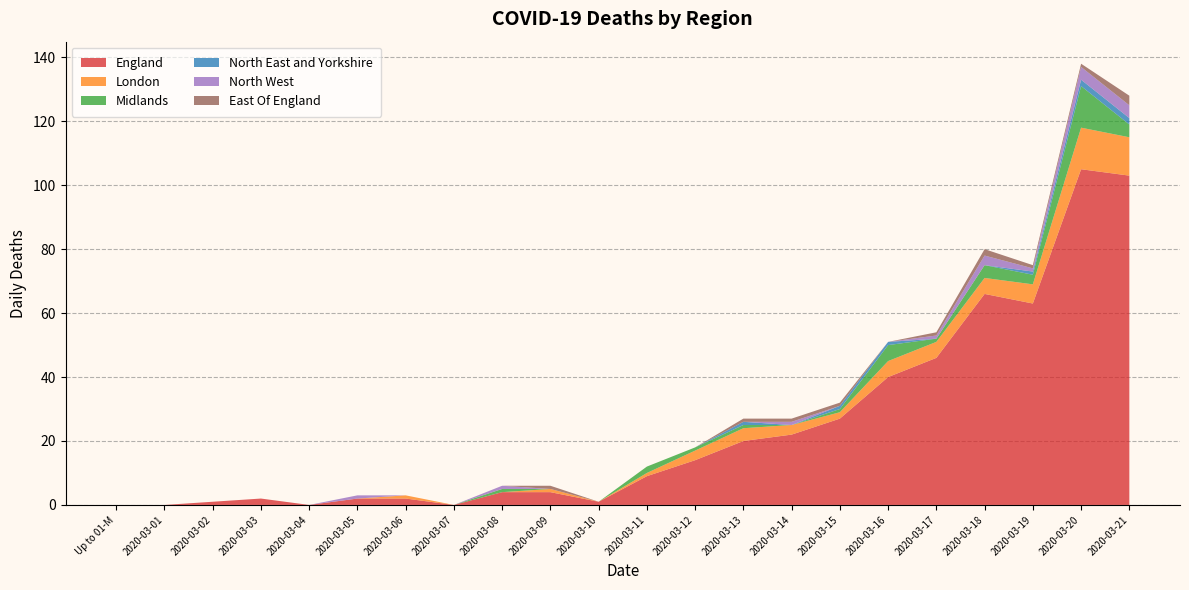

Reading right to left, extract all data points from this chart.

England: 2020-03-21=103	2020-03-20=105	2020-03-19=63	2020-03-18=66	2020-03-17=46	2020-03-16=40	2020-03-15=27	2020-03-14=22	2020-03-13=20	2020-03-12=14	2020-03-11=9	2020-03-10=1	2020-03-09=4	2020-03-08=4	2020-03-07=0	2020-03-06=2	2020-03-05=2	2020-03-04=0	2020-03-03=2	2020-03-02=1	2020-03-01=0	Up to 01-Mar-20=0
London: 2020-03-21=12	2020-03-20=13	2020-03-19=6	2020-03-18=5	2020-03-17=5	2020-03-16=5	2020-03-15=2	2020-03-14=3	2020-03-13=4	2020-03-12=3	2020-03-11=1	2020-03-10=0	2020-03-09=1	2020-03-08=0	2020-03-07=0	2020-03-06=1	2020-03-05=0	2020-03-04=0	2020-03-03=0	2020-03-02=0	2020-03-01=0	Up to 01-Mar-20=0
Midlands: 2020-03-21=4	2020-03-20=13	2020-03-19=3	2020-03-18=4	2020-03-17=1	2020-03-16=5	2020-03-15=1	2020-03-14=0	2020-03-13=1	2020-03-12=1	2020-03-11=2	2020-03-10=0	2020-03-09=0	2020-03-08=1	2020-03-07=0	2020-03-06=0	2020-03-05=0	2020-03-04=0	2020-03-03=0	2020-03-02=0	2020-03-01=0	Up to 01-Mar-20=0
North East and Yorkshire: 2020-03-21=2	2020-03-20=2	2020-03-19=1	2020-03-18=0	2020-03-17=0	2020-03-16=1	2020-03-15=1	2020-03-14=0	2020-03-13=1	2020-03-12=0	2020-03-11=0	2020-03-10=0	2020-03-09=0	2020-03-08=0	2020-03-07=0	2020-03-06=0	2020-03-05=0	2020-03-04=0	2020-03-03=0	2020-03-02=0	2020-03-01=0	Up to 01-Mar-20=0
North West: 2020-03-21=4	2020-03-20=4	2020-03-19=1	2020-03-18=3	2020-03-17=1	2020-03-16=0	2020-03-15=0	2020-03-14=1	2020-03-13=0	2020-03-12=0	2020-03-11=0	2020-03-10=0	2020-03-09=0	2020-03-08=1	2020-03-07=0	2020-03-06=0	2020-03-05=1	2020-03-04=0	2020-03-03=0	2020-03-02=0	2020-03-01=0	Up to 01-Mar-20=0
East Of England: 2020-03-21=3	2020-03-20=1	2020-03-19=1	2020-03-18=2	2020-03-17=1	2020-03-16=0	2020-03-15=1	2020-03-14=1	2020-03-13=1	2020-03-12=0	2020-03-11=0	2020-03-10=0	2020-03-09=1	2020-03-08=0	2020-03-07=0	2020-03-06=0	2020-03-05=0	2020-03-04=0	2020-03-03=0	2020-03-02=0	2020-03-01=0	Up to 01-Mar-20=0